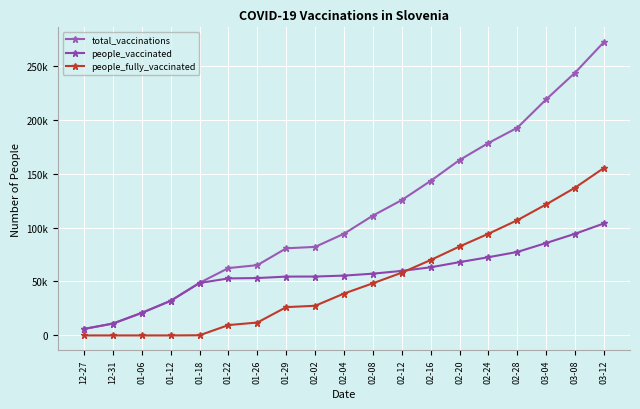

Reading left to right, list all the values displayed in this chart.

total_vaccinations: 6015	11000	20917	32099	48761	62416	65115	80746	82038	94230	111032	125438	143210	162540	178320	192450	218760	243510	271890
people_vaccinated: 6015	11000	20917	32099	48596	52825	53162	54520	54571	55428	57230	59812	63140	67920	72480	77350	85640	94210	103780
people_fully_vaccinated: 0	0	0	0	165	9591	11953	26226	27467	38802	48320	58140	69870	82430	94210	106780	121430	136920	155240